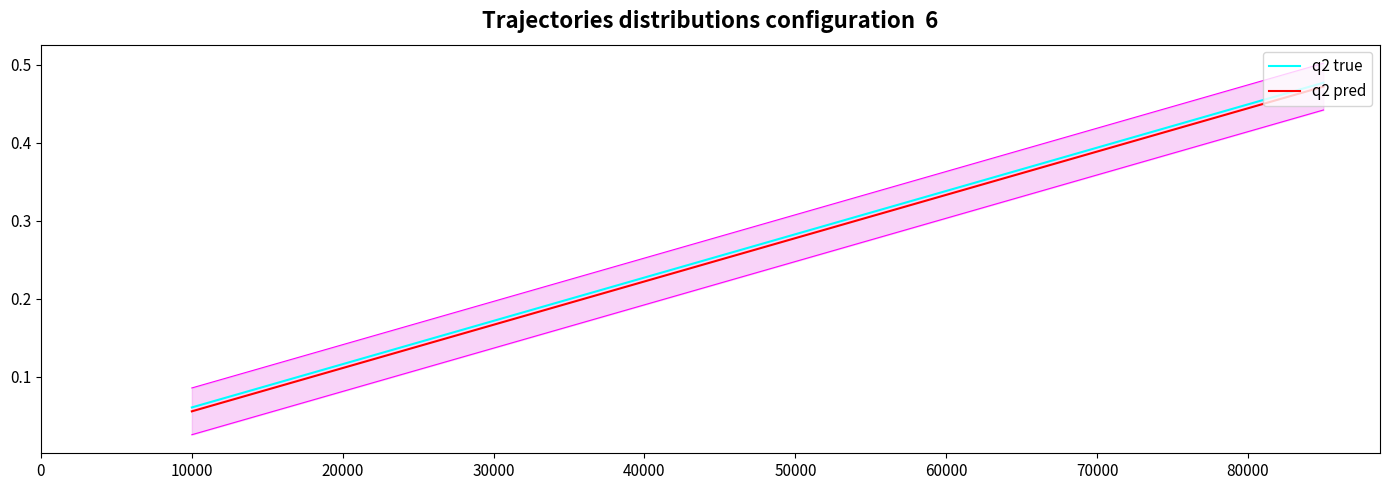

The value of q2 pred at 20000 is 0.1. True or false?

False